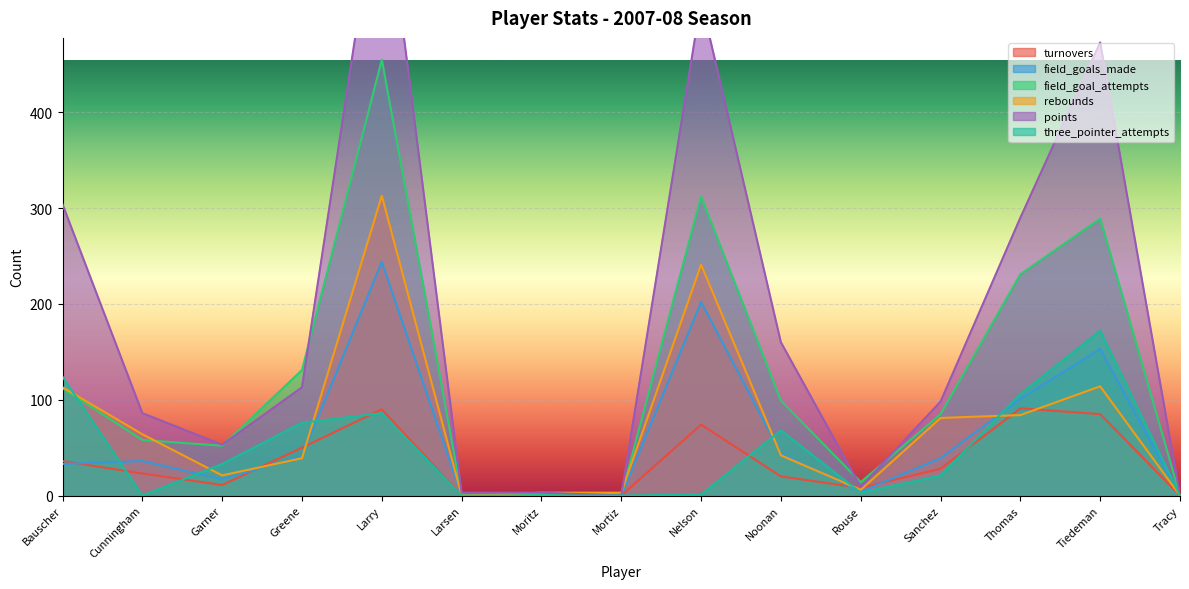

Which series has the largest range (max minus min)?

points